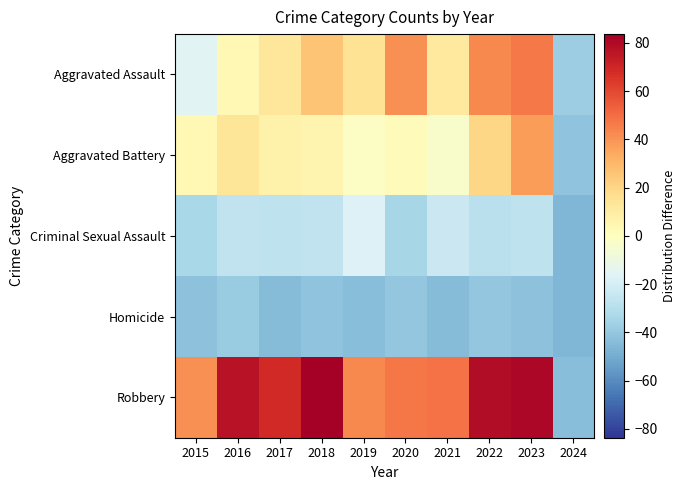

Which label corresponds to the smallest value in the chart?

2024